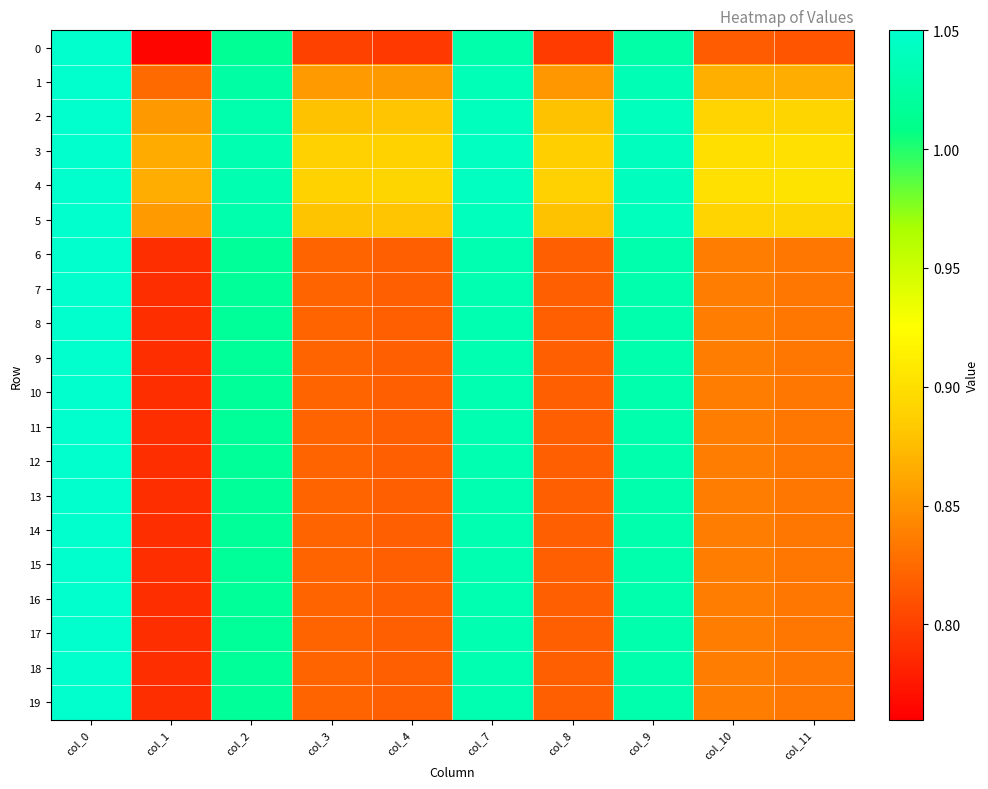

At col_10, list the series in order from largest to smallest.

4, 3, 5, 2, 1, 6, 7, 8, 9, 10, 11, 12, 13, 14, 15, 16, 17, 18, 19, 0